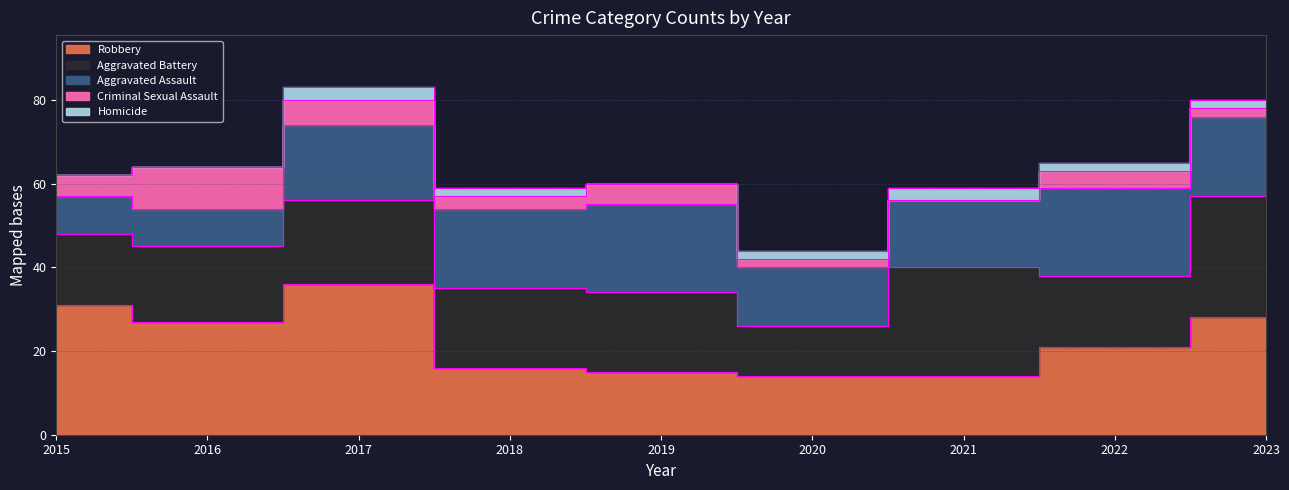

What is the highest value of the Criminal Sexual Assault series?

10